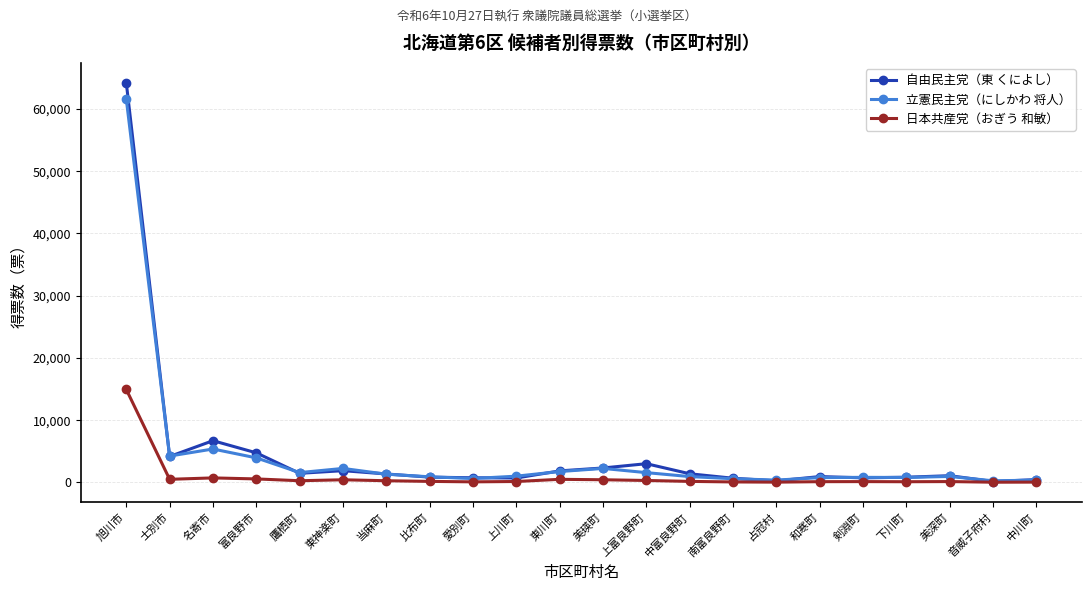

The 日本共産党（おぎう 和敏） series shows 255 at 鷹栖町. True or false?

True